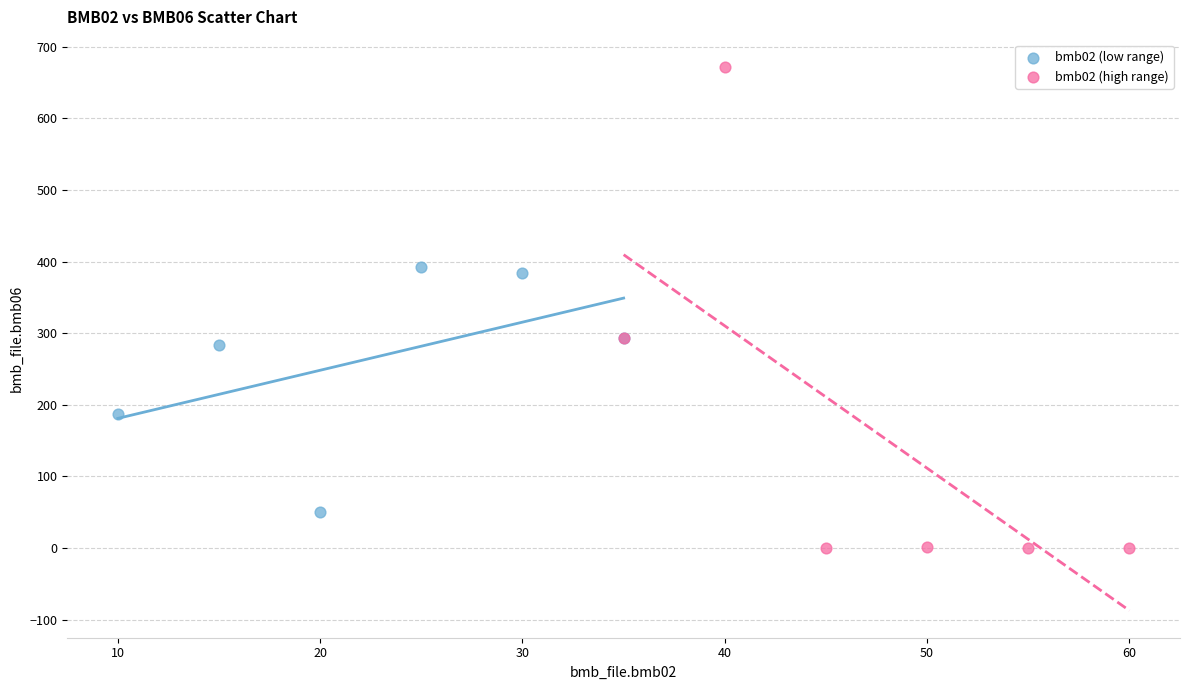

Which series has the largest Y range (max minus min)?

bmb02 (high range)